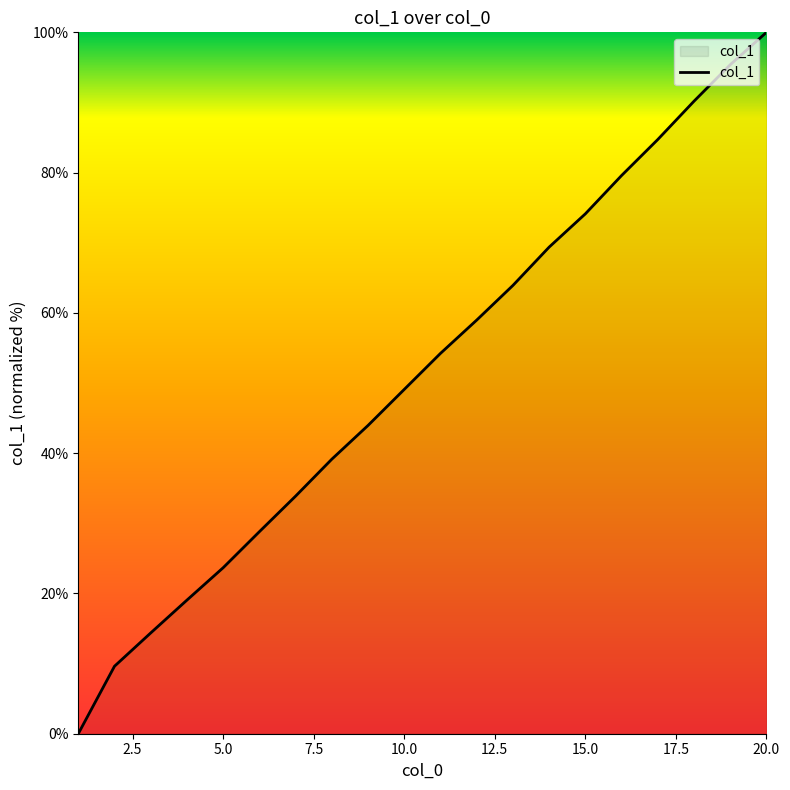

What is the maximum value shown in the chart?

100.0